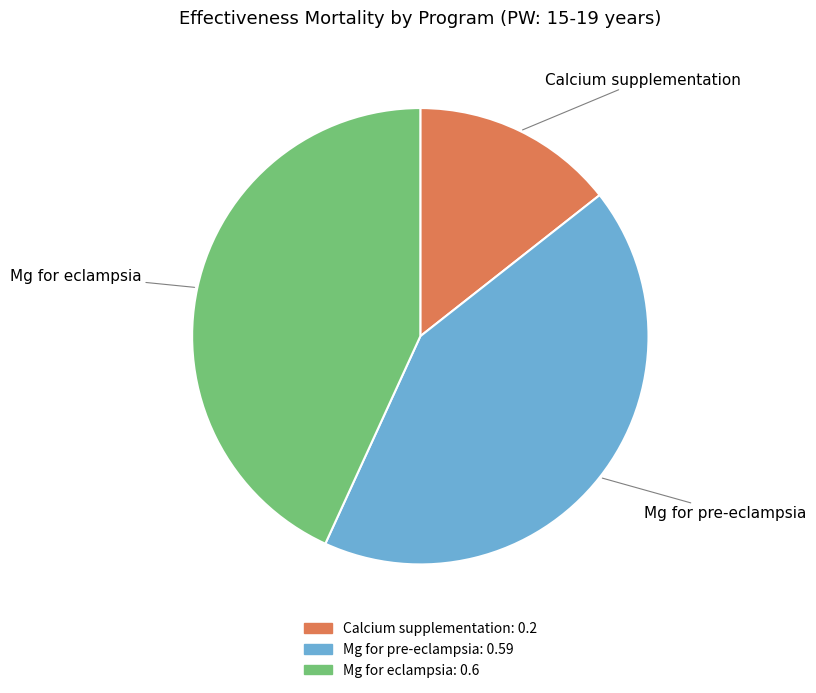

Count the number of slices in the pie.

3